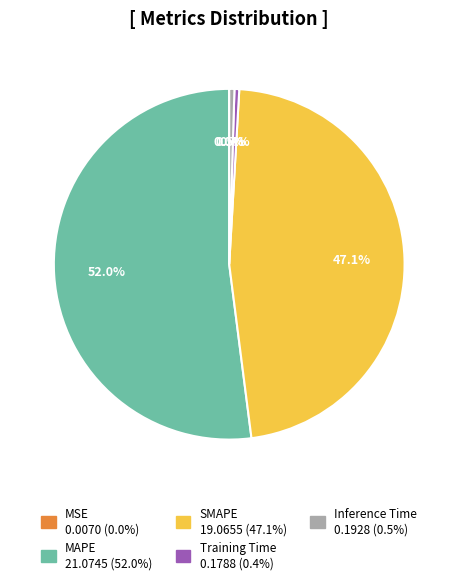

Which has a higher value, MAPE or Training Time?

MAPE